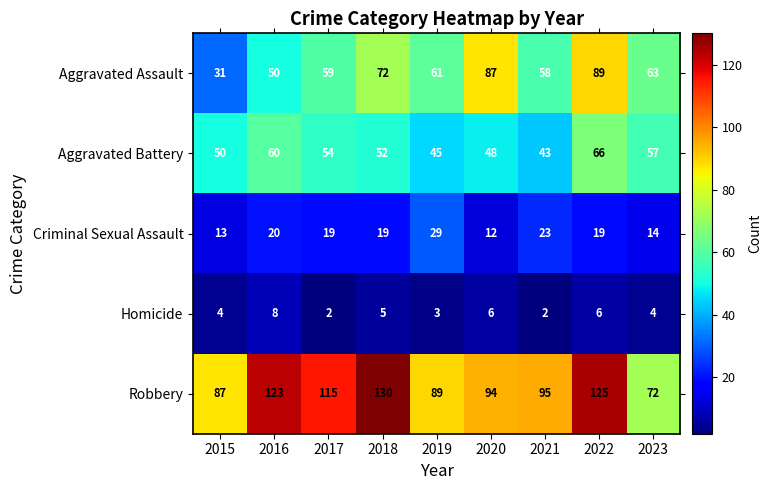

What is the difference between the maximum and second lowest values in the Robbery series?

43